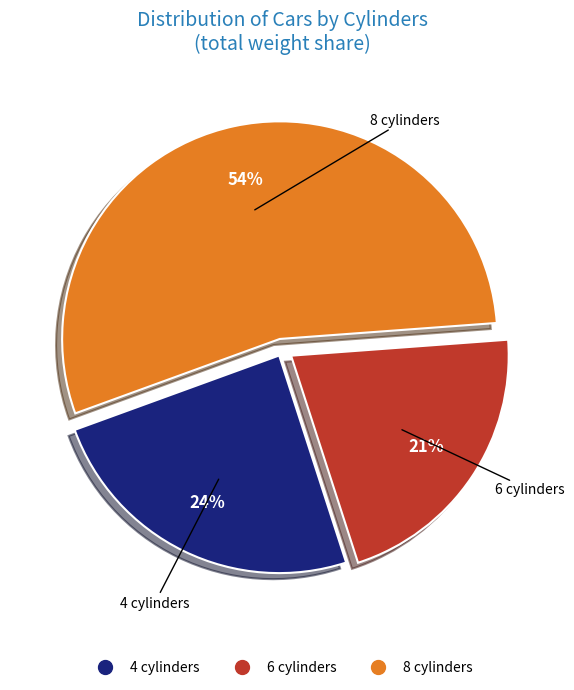

Does 4 account for over 50% of the chart?

No